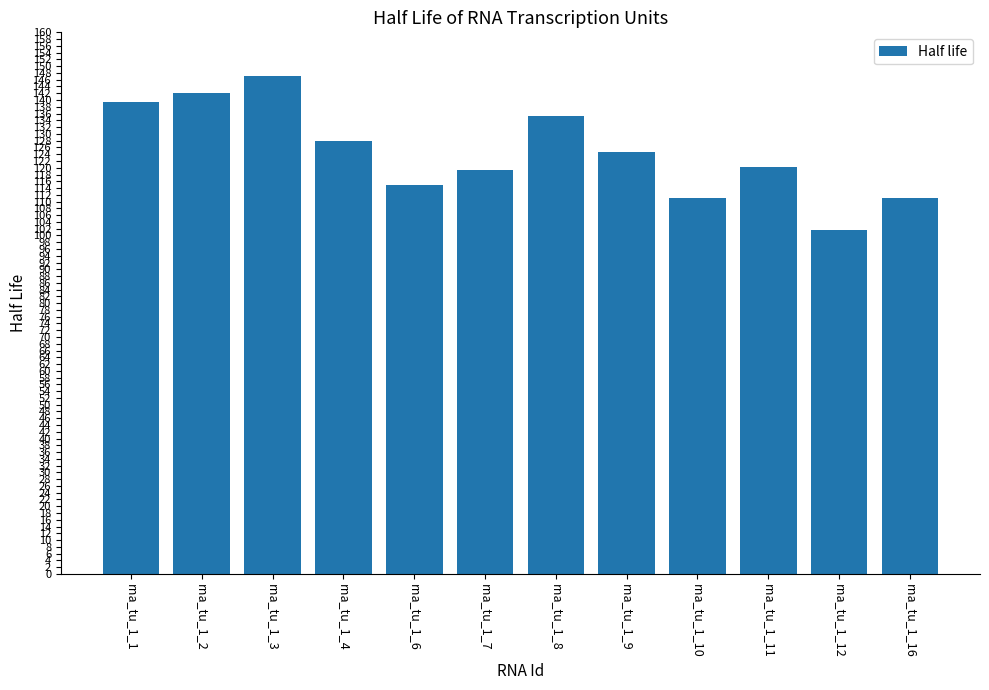

What is the minimum value shown in the chart?

101.5